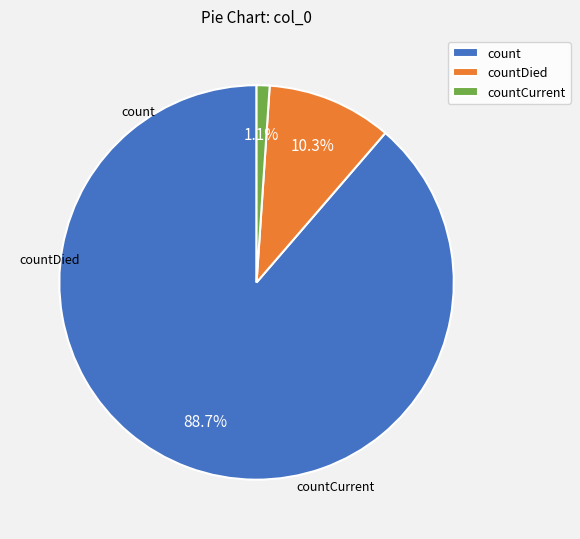

Count the number of slices in the pie.

3